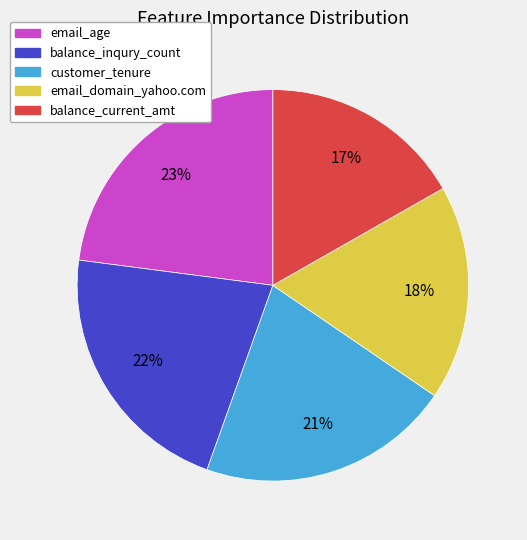

The email_age slice represents 23% of the pie. True or false?

True